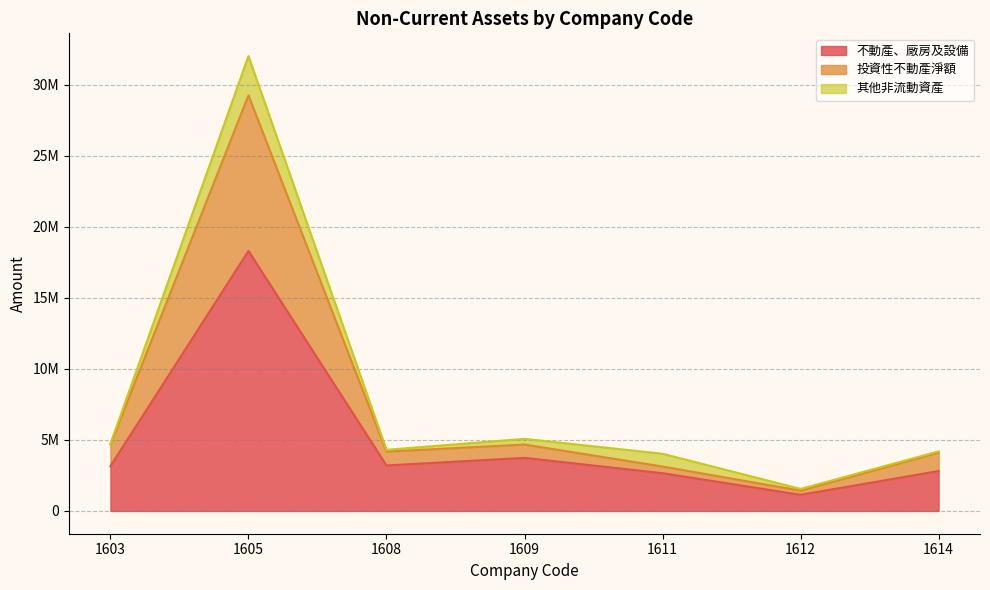

Which category has the lowest value across all series?

1612